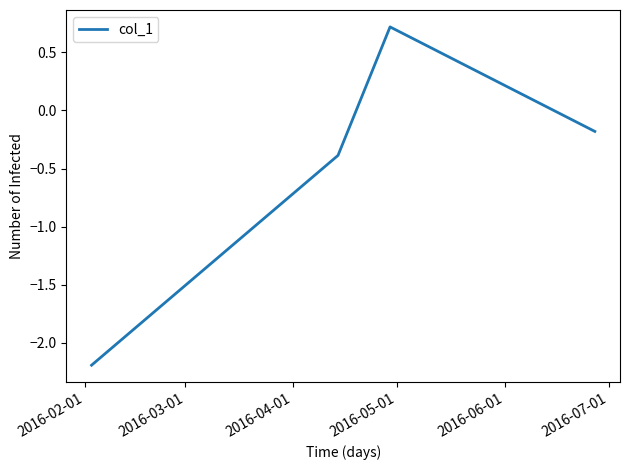

What is the difference between the maximum and minimum values?

2.9